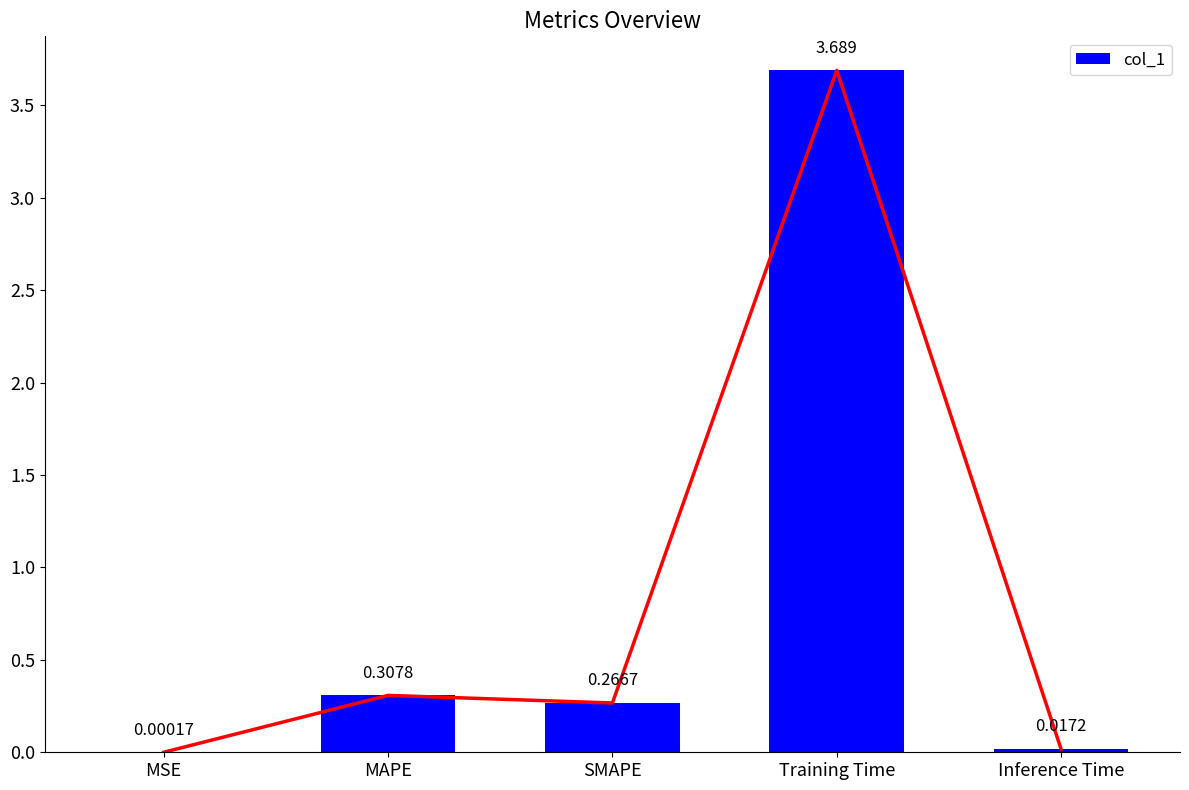

What is the label of the 5th bar from the right?

MSE